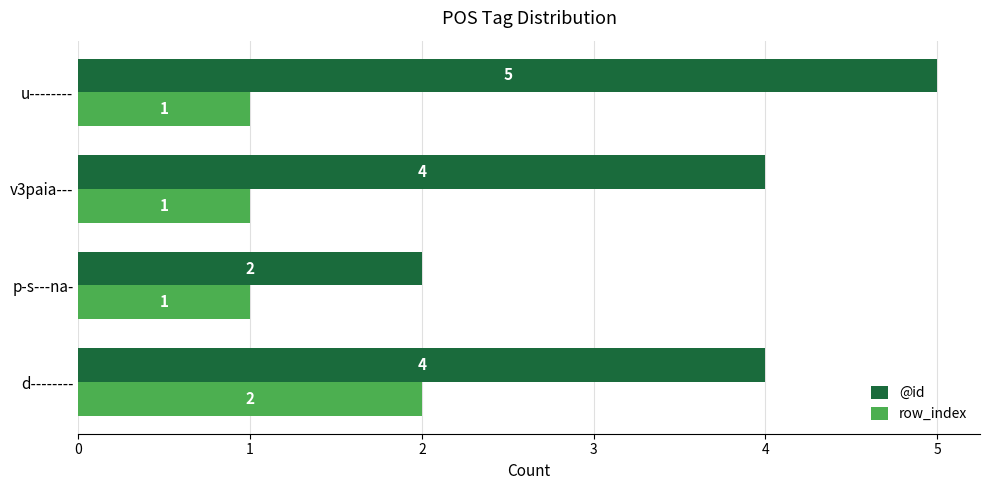

List the series in order of their overall mean, lowest first.

row_index, @id